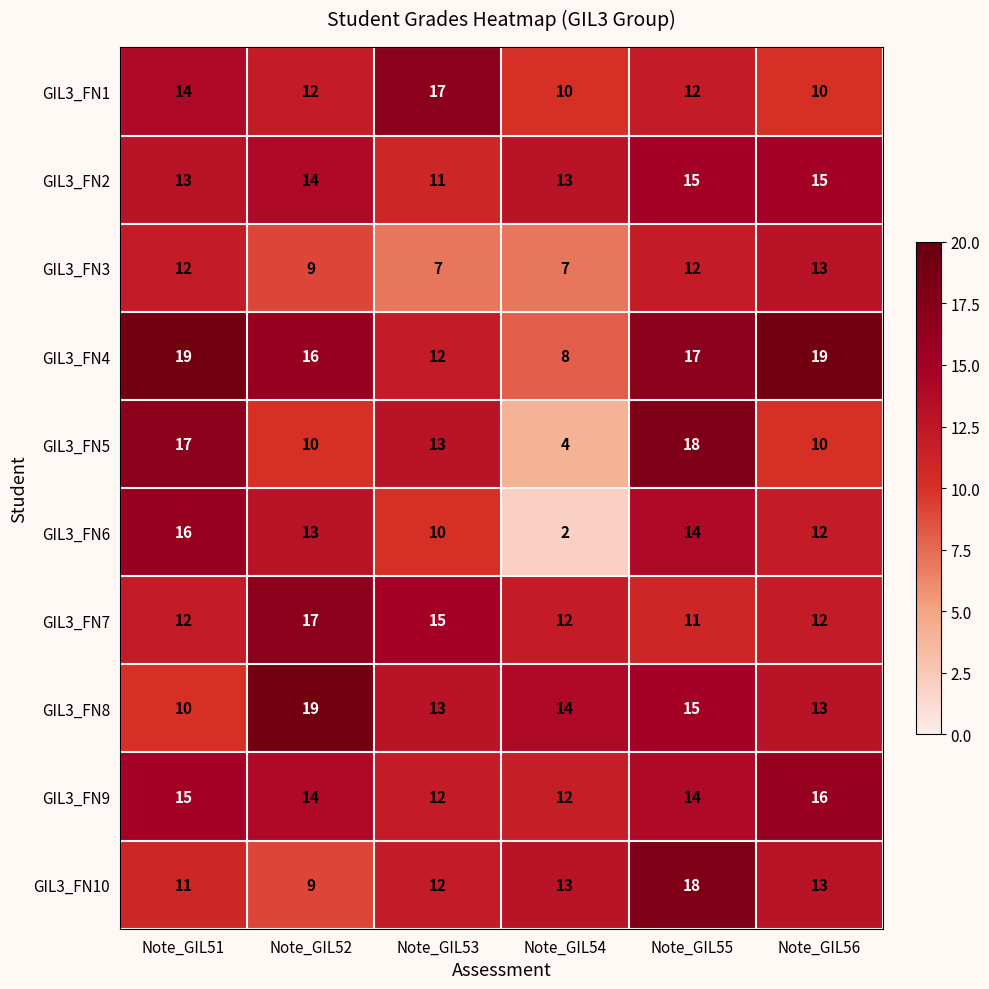

Is the value of GIL3_FN4 at Note_GIL53 greater than the value of GIL3_FN6 at Note_GIL51?

No